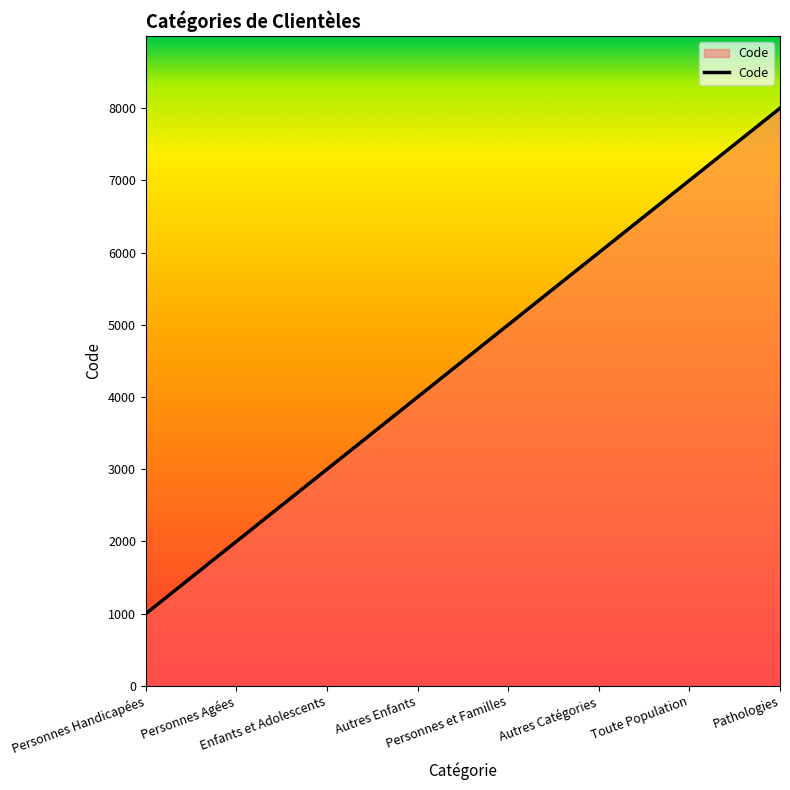

Which has a higher value, Toute Population or Autres Enfants?

Toute Population